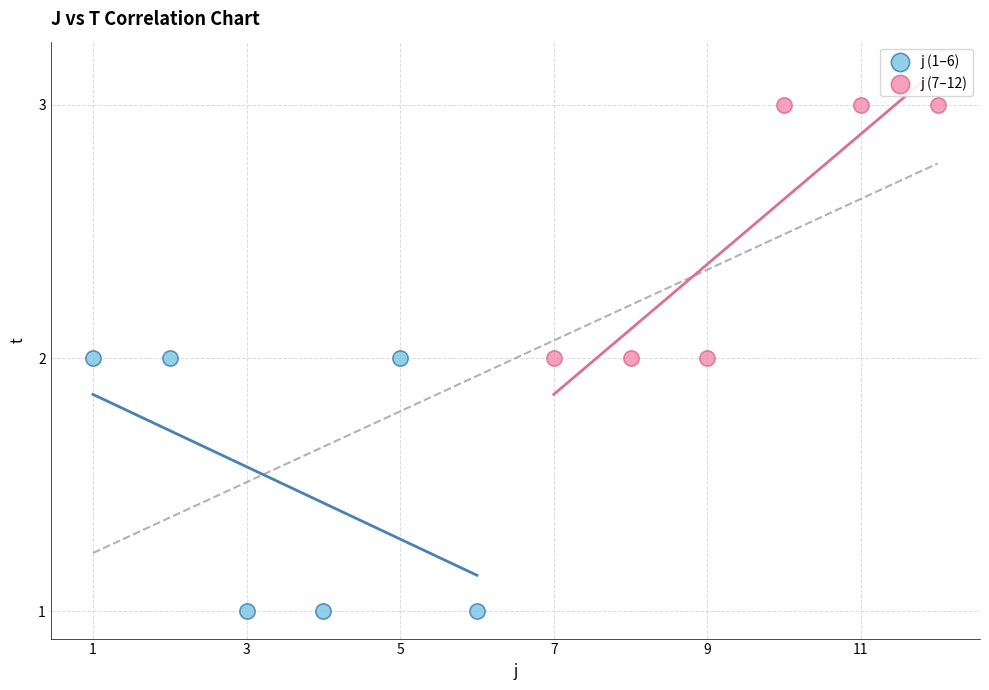

Which series reaches the maximum Y coordinate?

j (7–12)